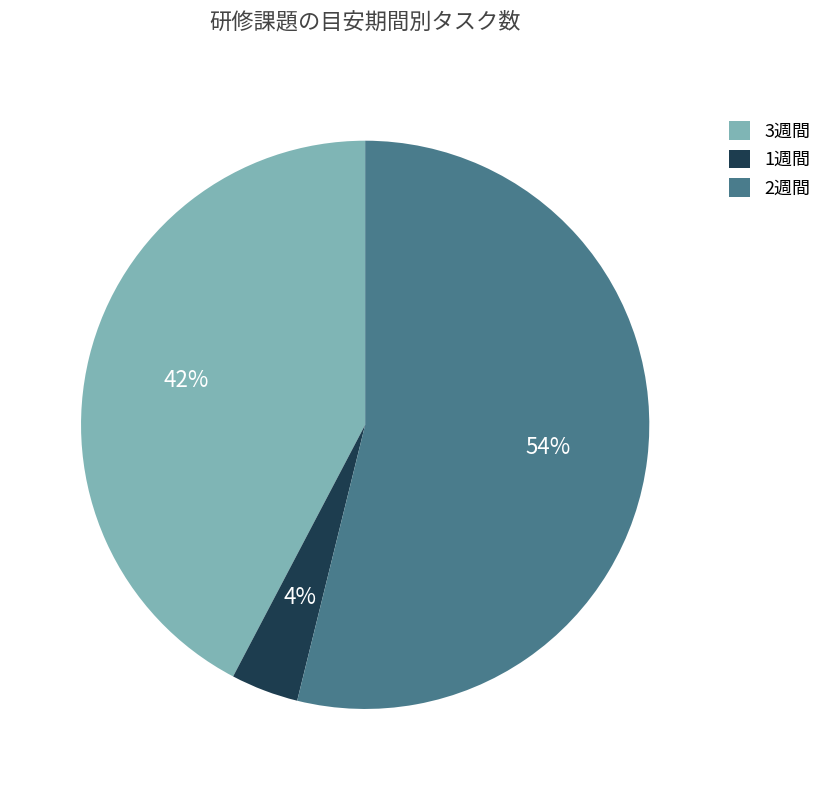

Rank the categories by value from lowest to highest.

1週間, 3週間, 2週間